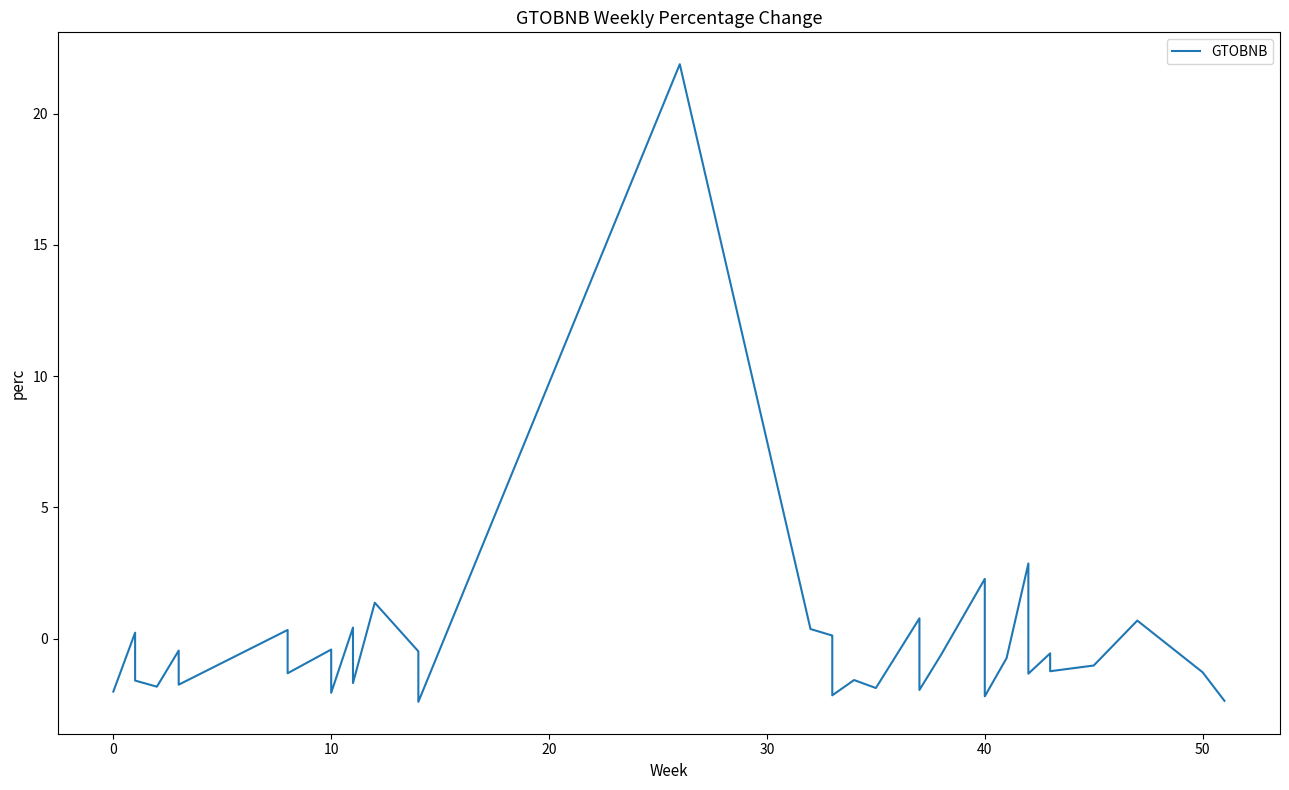

What is the difference between the maximum and minimum values?

24.3